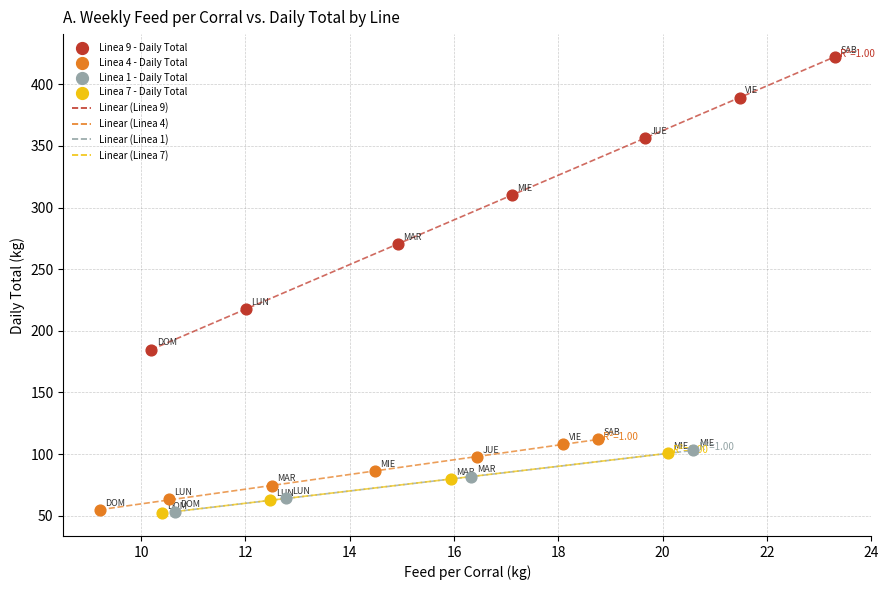

Which series contains the highest Y value?

Linea 9 - Daily Total